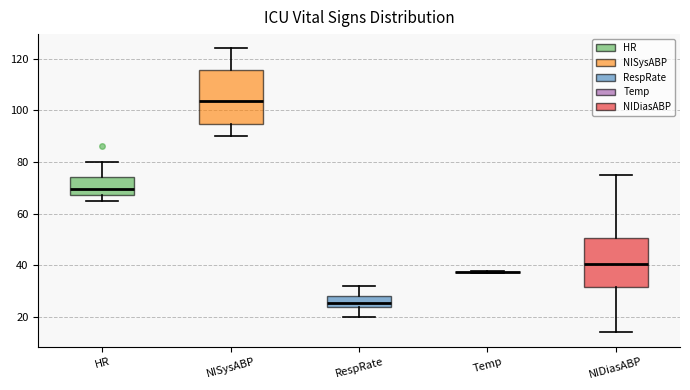

Where is the lower edge of the box for NIDiasABP on the y-axis? The values are not printed on the chart, so give them approximately, as read against the axis.

32